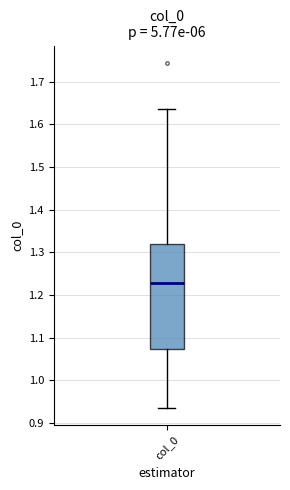

Where is the lower edge of the box for col_0 on the y-axis? The values are not printed on the chart, so give them approximately, as read against the axis.

1.07